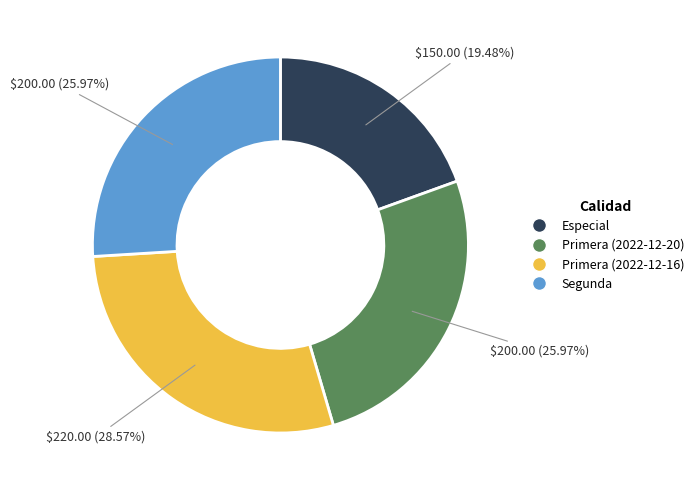

Does any single category account for the majority?

No